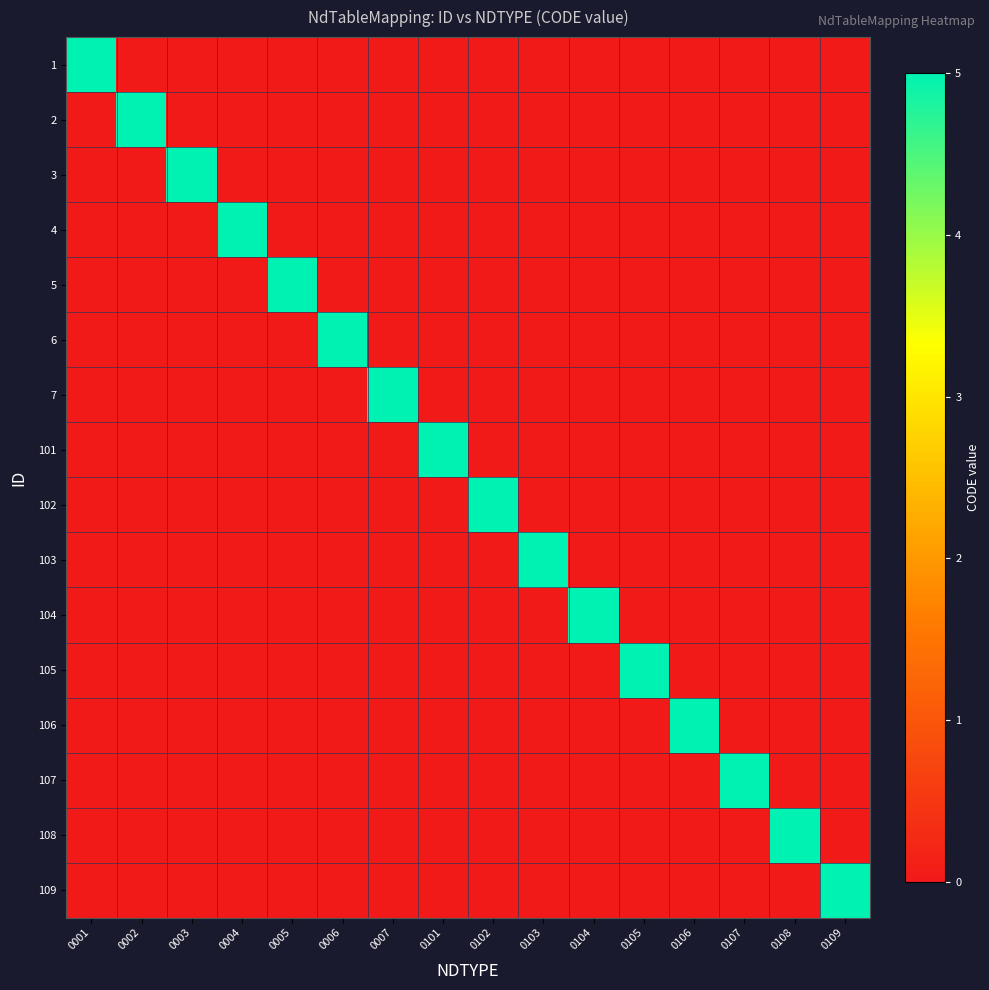

List the series in order of their peak value, highest first.

1, 2, 3, 4, 5, 6, 7, 101, 102, 103, 104, 105, 106, 107, 108, 109